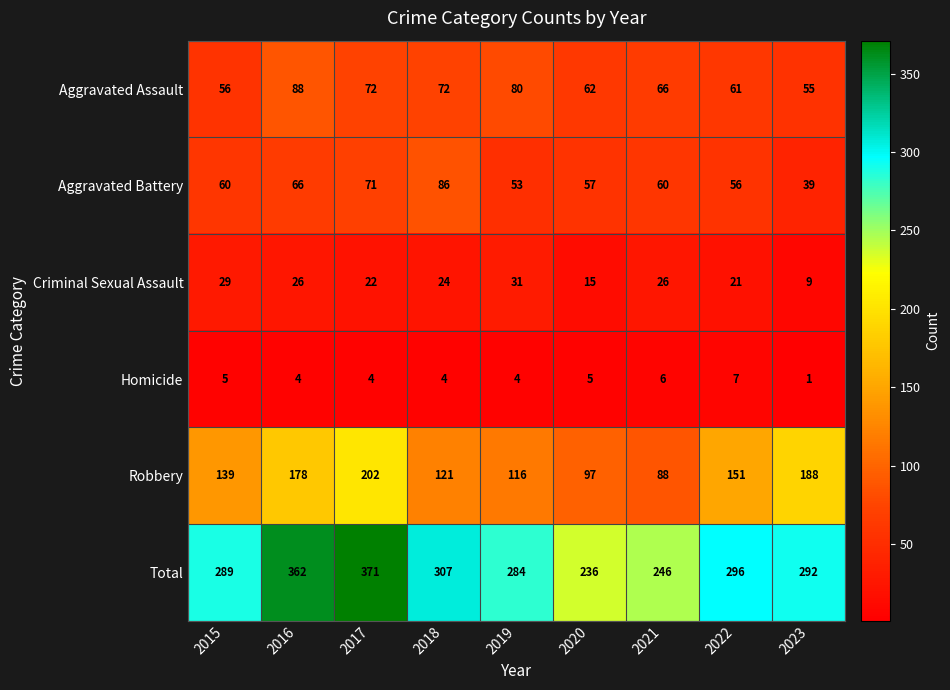

Is the value of Aggravated Battery at 2019 greater than the value of Homicide at 2021?

Yes